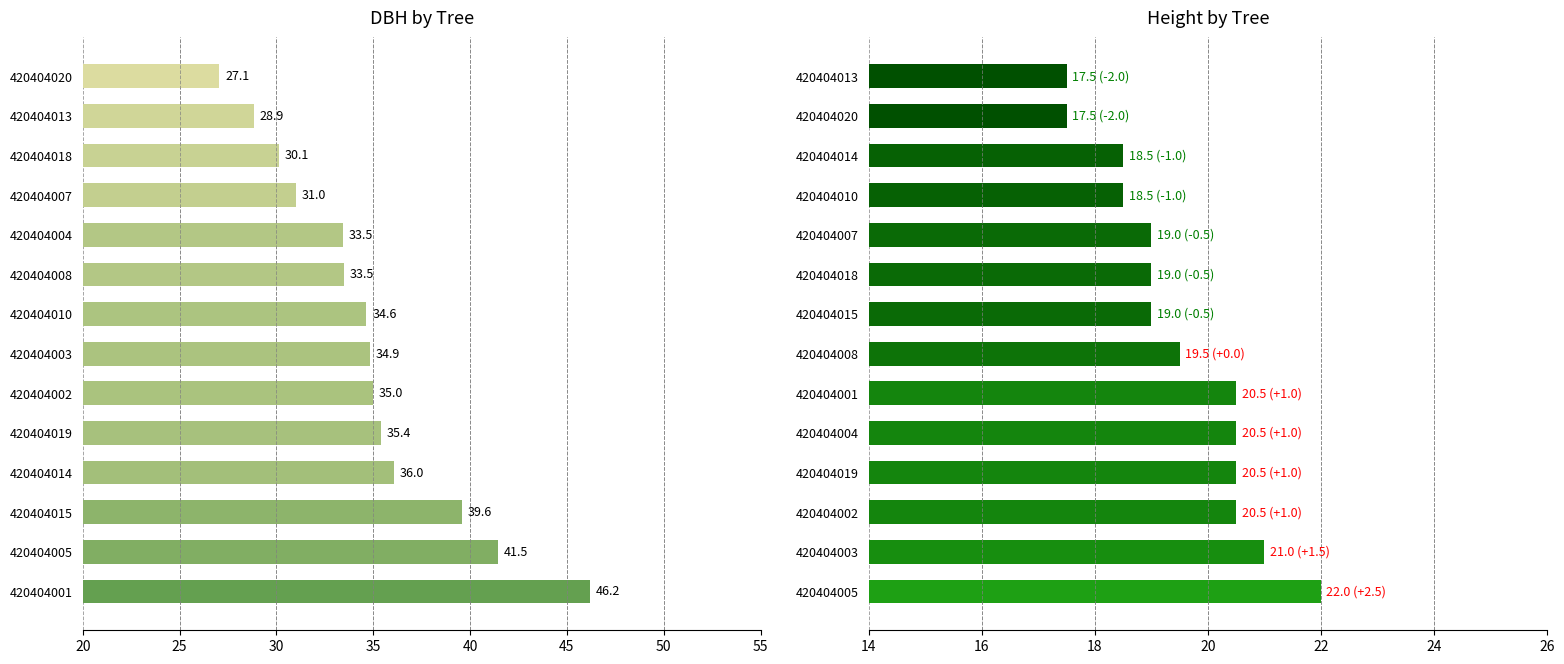

What is the average value of the dbh series?

34.8